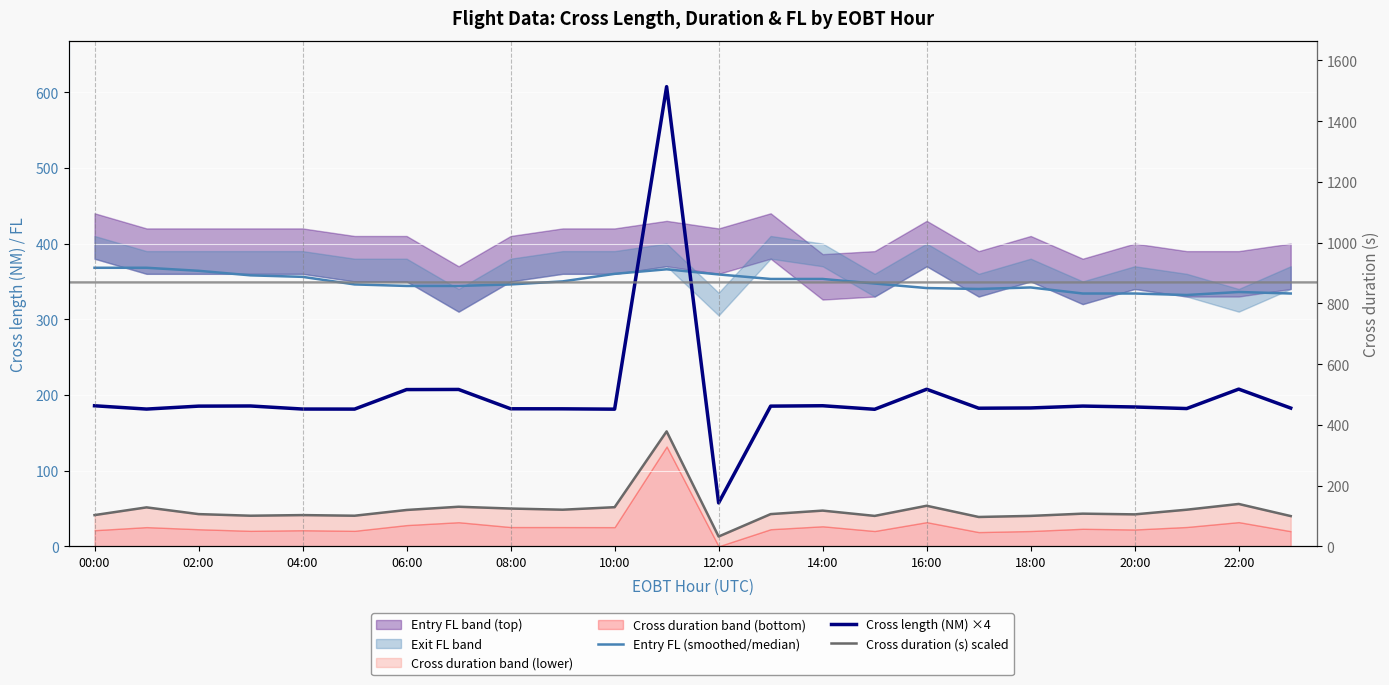

What is the average value of the Cross duration (s) scaled series?

48.5